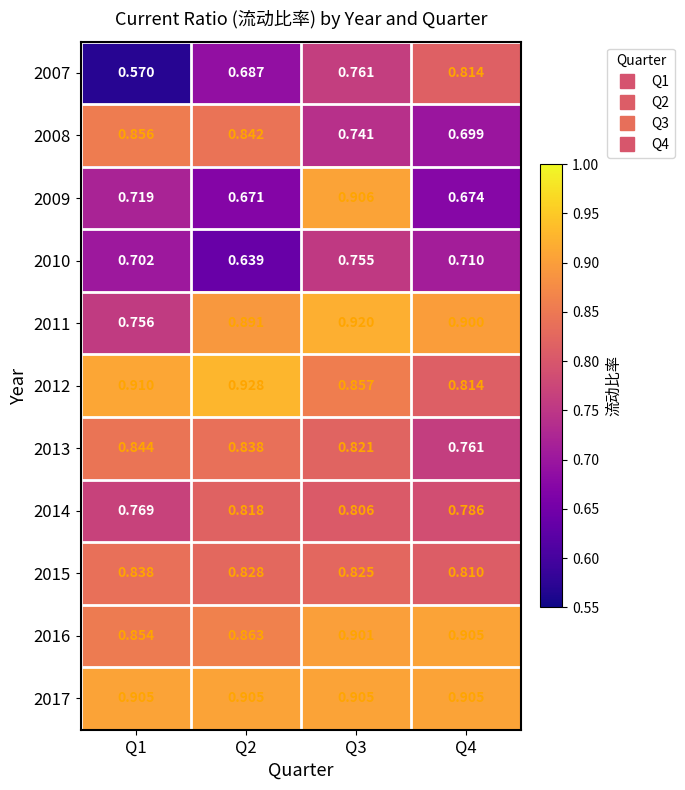

Which category has the lowest value across all series?

Q1